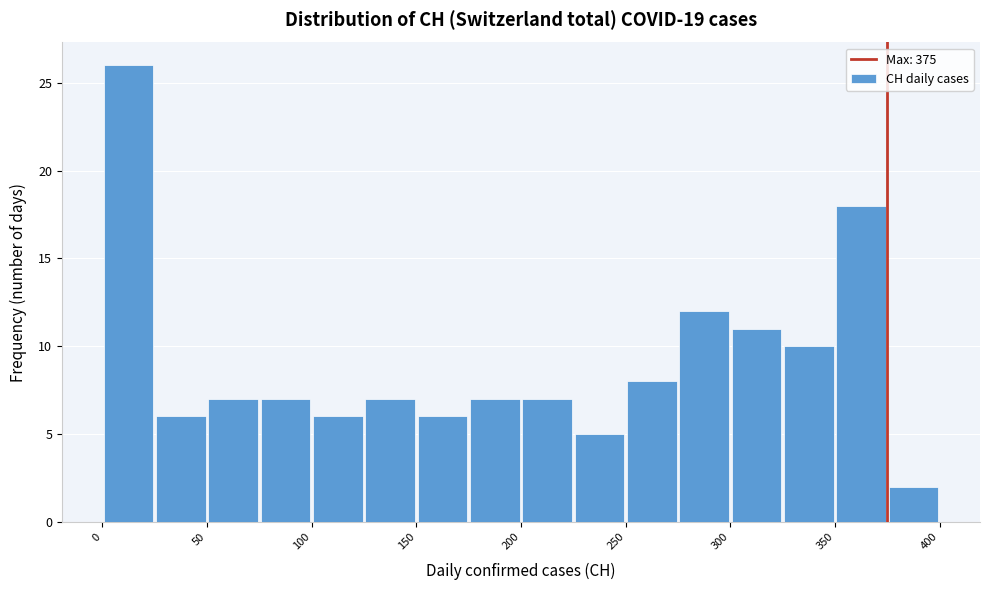

Reading left to right, list every bar in this chart as the range it spans on the x-axis followed by its height. The values are not printed on the chart, so give them approximately, as read against the axis.

0 to 25: 26
25 to 50: 6
50 to 75: 7
75 to 100: 7
100 to 125: 6
125 to 150: 7
150 to 175: 6
175 to 200: 7
200 to 225: 7
225 to 250: 5
250 to 275: 8
275 to 300: 12
300 to 325: 11
325 to 350: 10
350 to 375: 18
375 to 400: 2